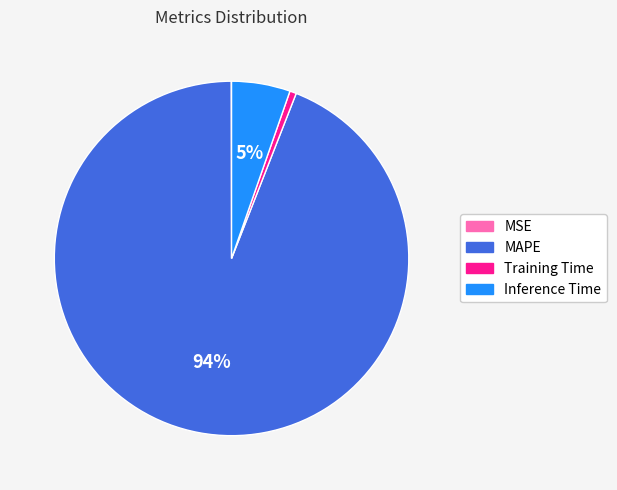

True or false: MAPE accounts for 99% of the total.

False